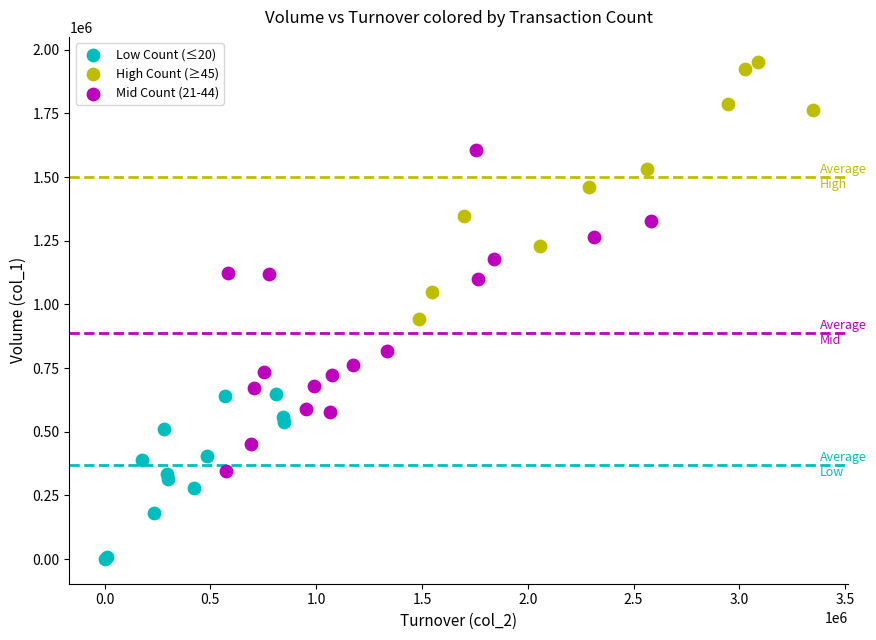

Which series contains the lowest Y value?

Low Count (≤20)